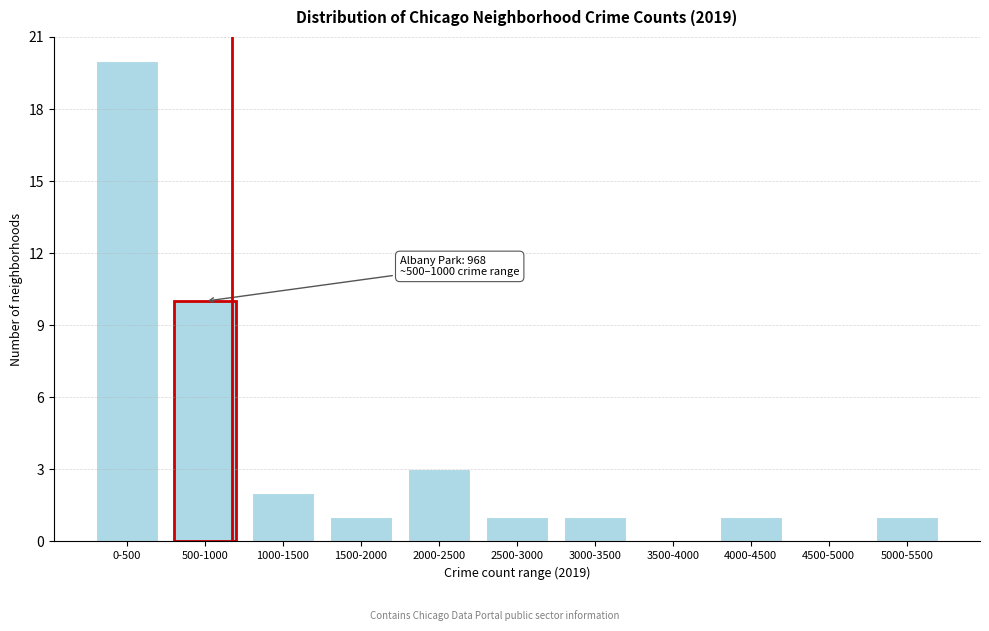

Reading left to right, list all the values displayed in this chart.

0-500=20	500-1000=10	1000-1500=2	1500-2000=1	2000-2500=3	2500-3000=1	3000-3500=1	3500-4000=0	4000-4500=1	4500-5000=0	5000-5500=1